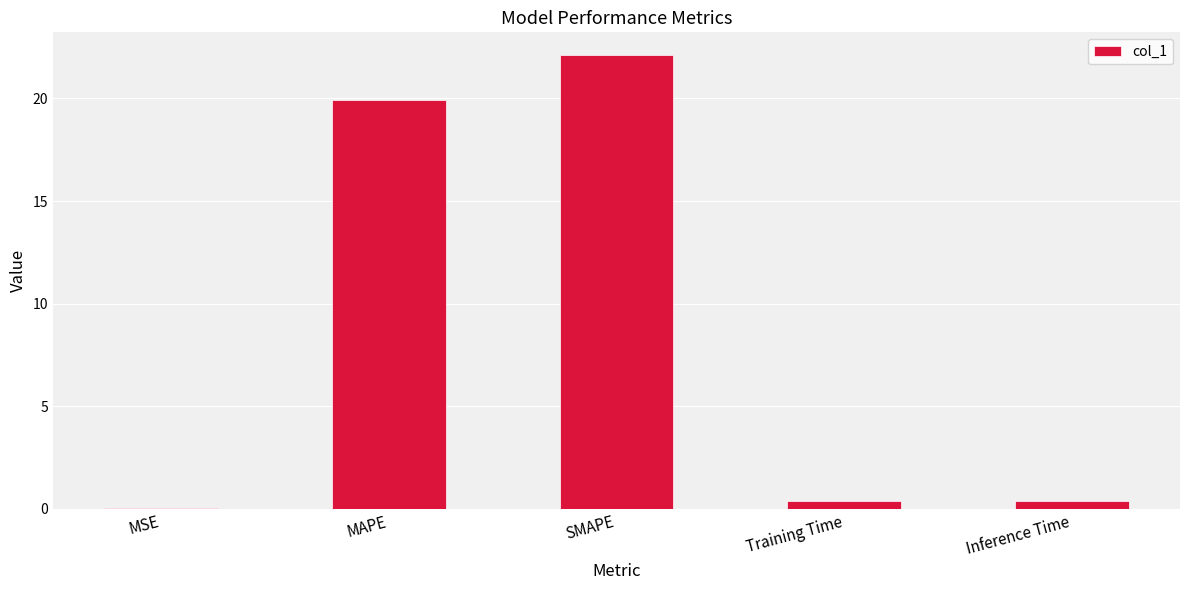

The chart shows a value of 0.0 at MSE. True or false?

True